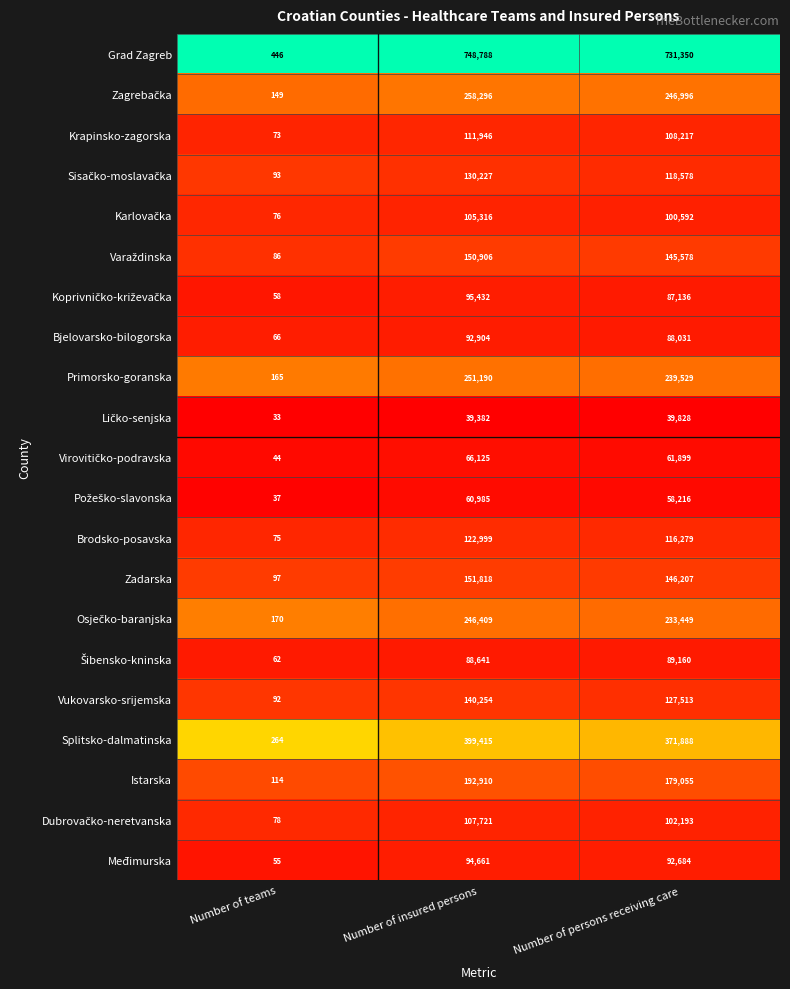

Is it true that Brodsko-posavska equals 75 at Number of teams?

True